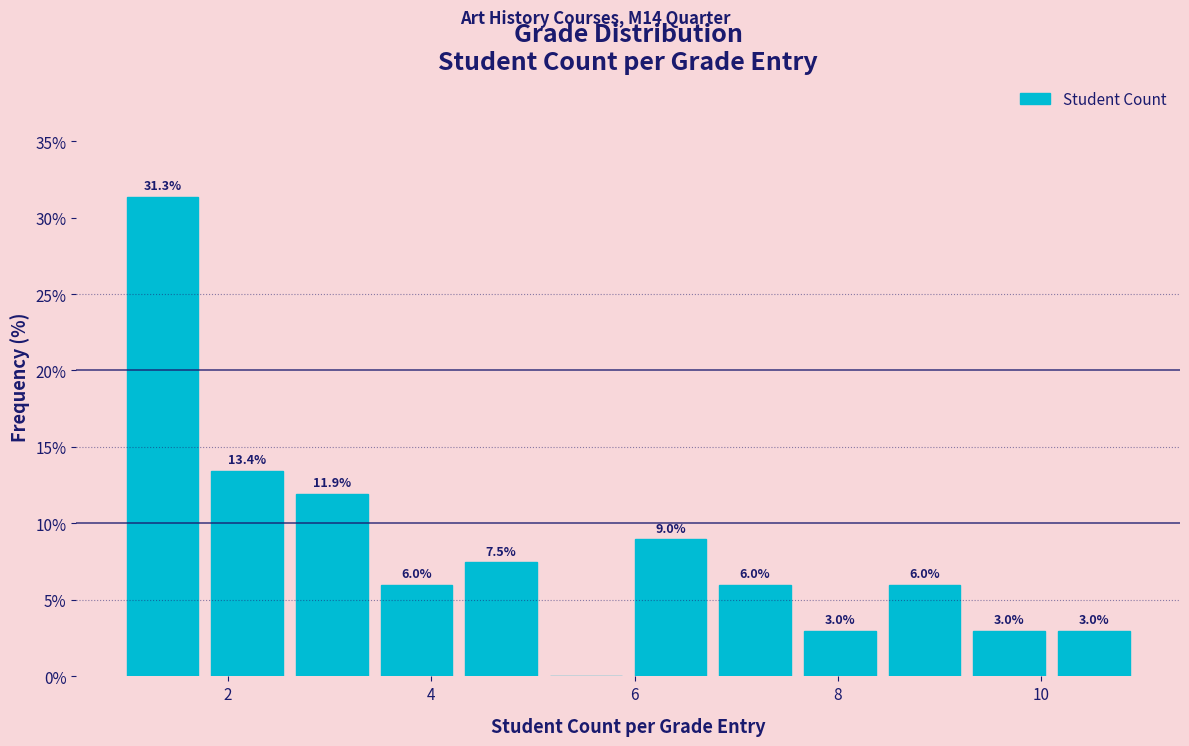

Over which range of the x-axis is the bar tallest?

1.0 to 1.8